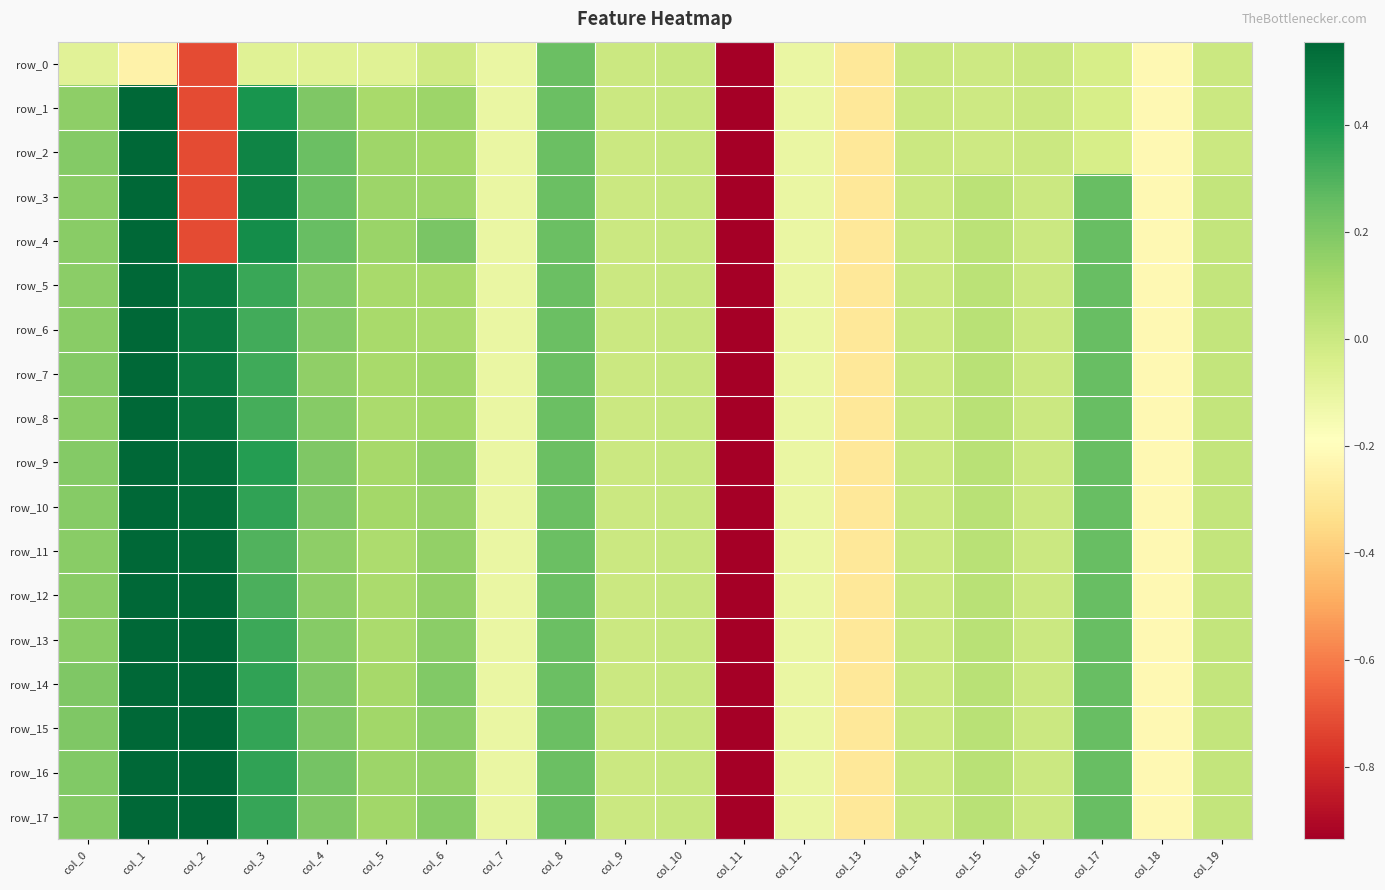

At which label does row_5 reach its minimum?

col_11